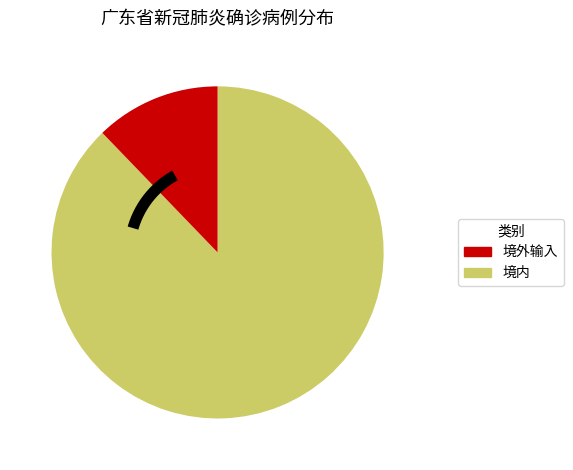

Is 潮州市 the majority of the pie?

No